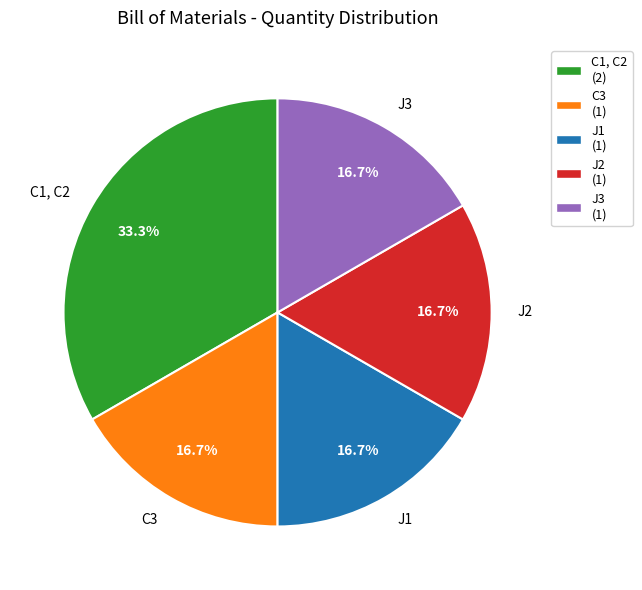

Is J2 the majority of the pie?

No